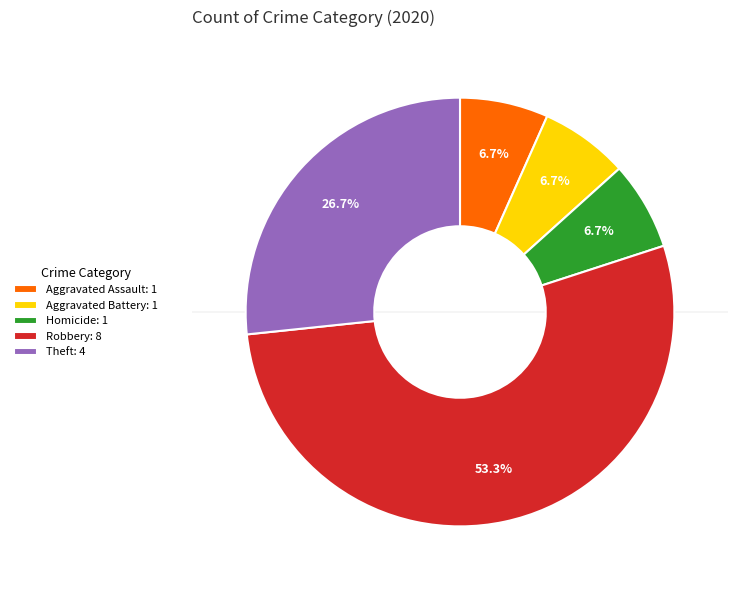

What is the largest slice in the pie chart?

Robbery: 8